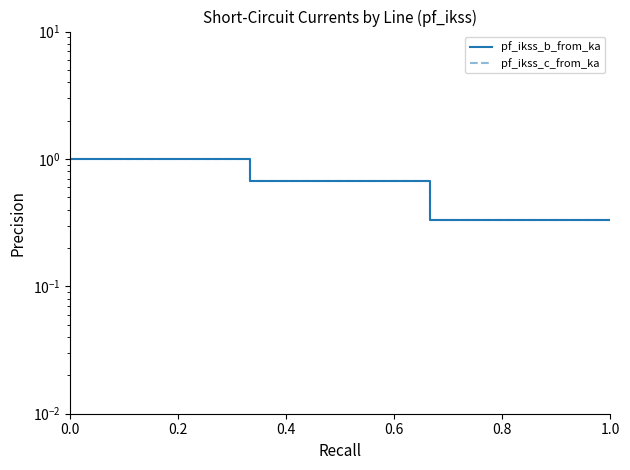

Between 0.0 and 1.0, which series saw the biggest shift?

pf_ikss_b_from_ka